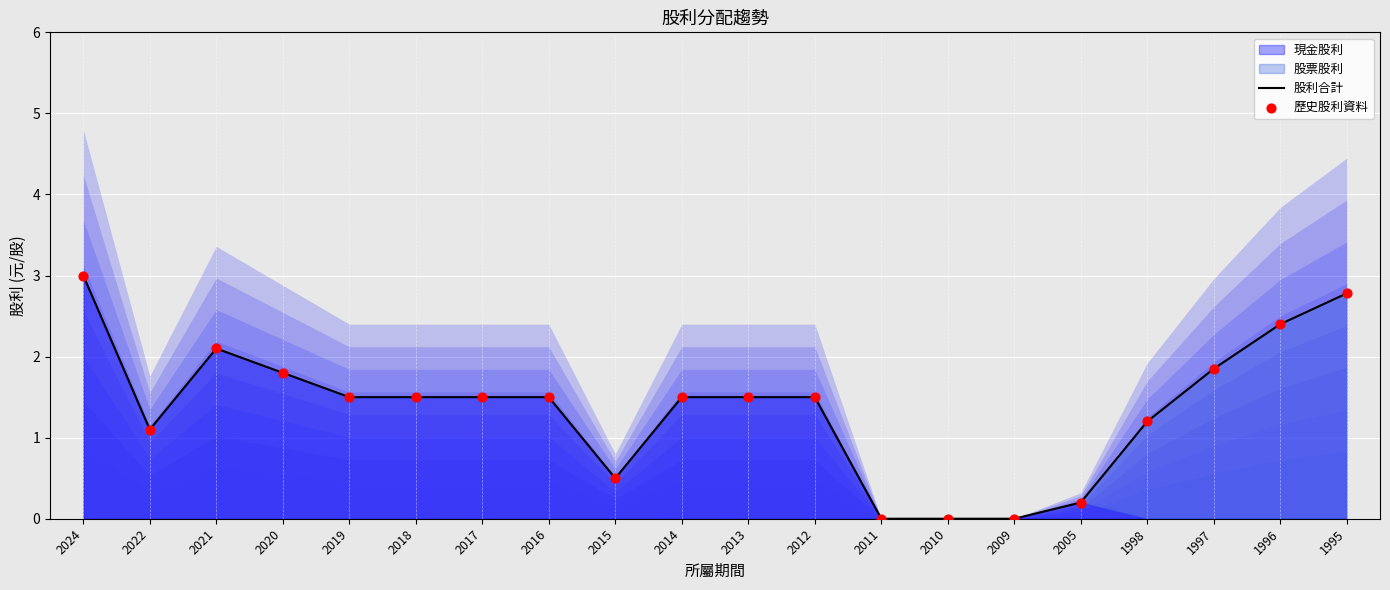

At how many categories does at least one series exceed 1?

15